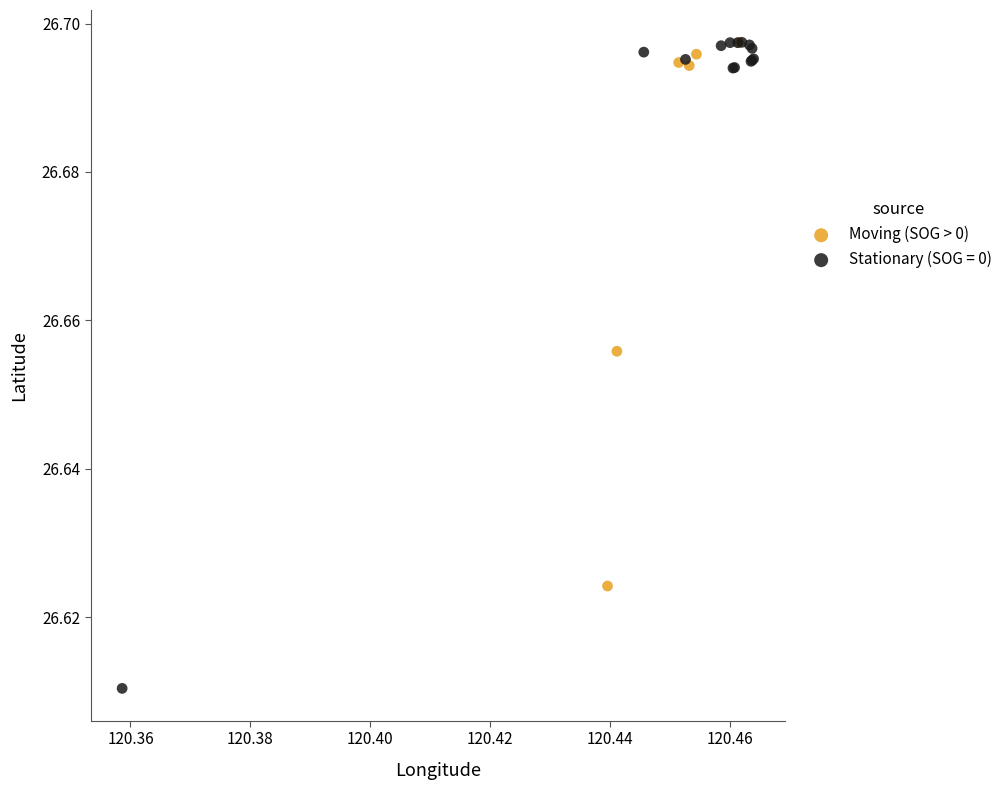

Which series has the widest spread of Y values?

Stationary (SOG = 0)